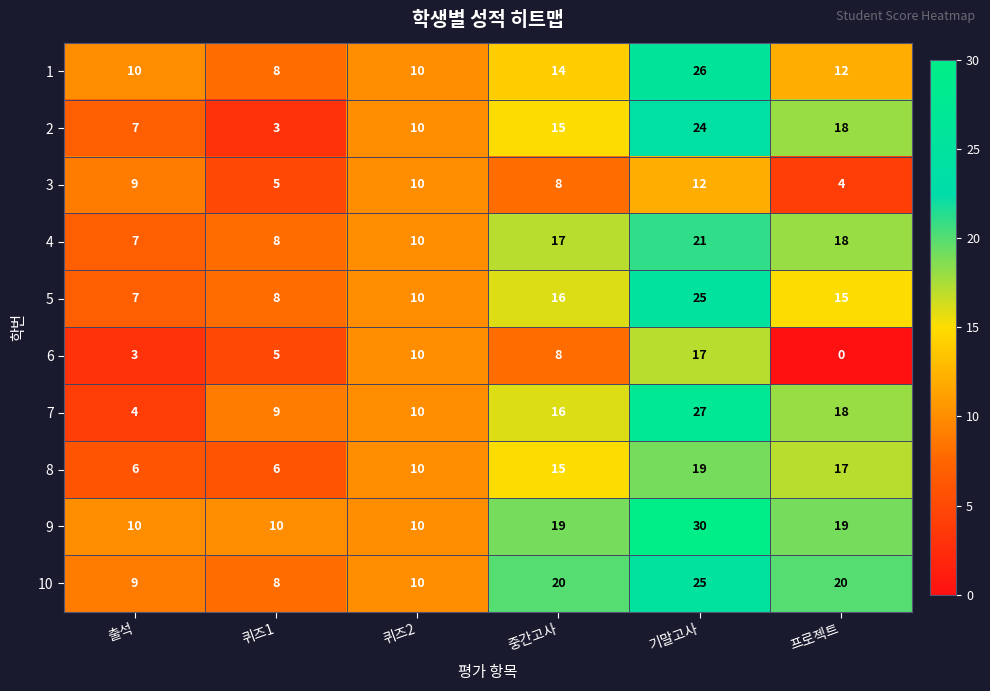

Which category has the highest value across all series?

기말고사